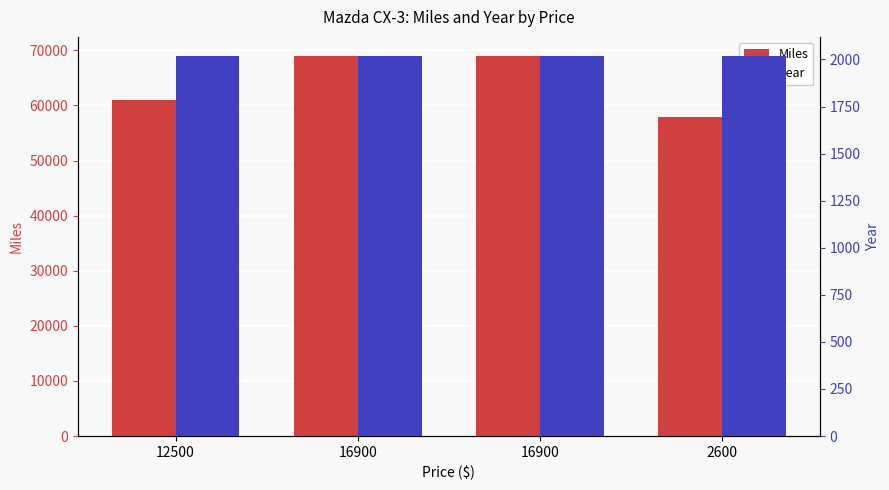

True or false: Year has a value of 2019 at 16900.

True